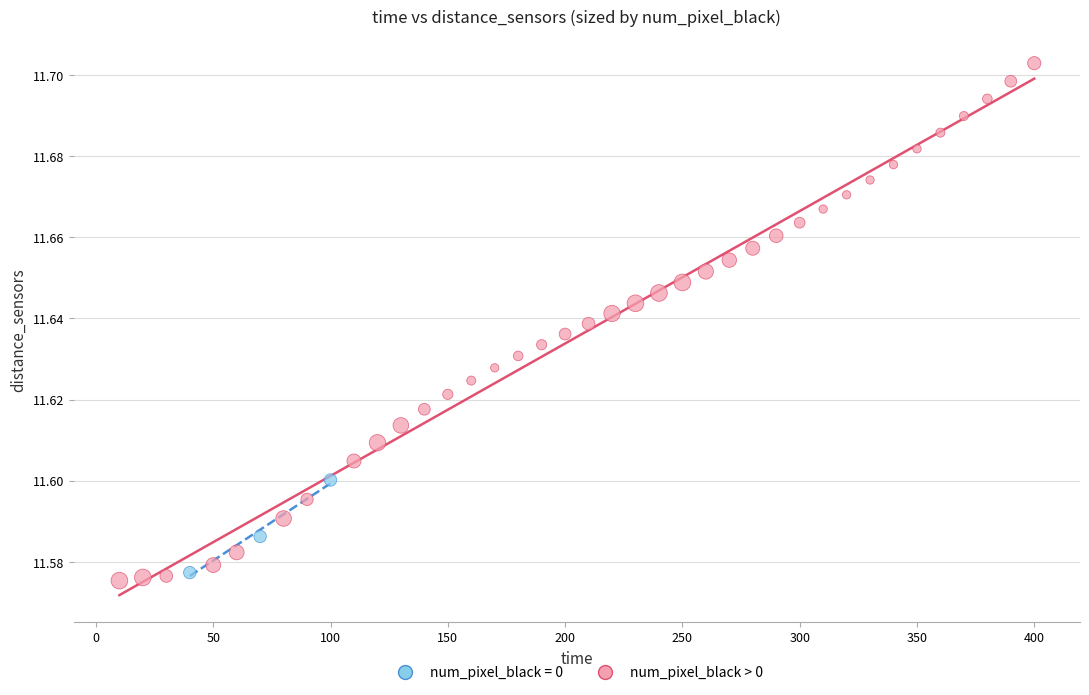

Which series reaches the maximum Y coordinate?

num_pixel_black > 0